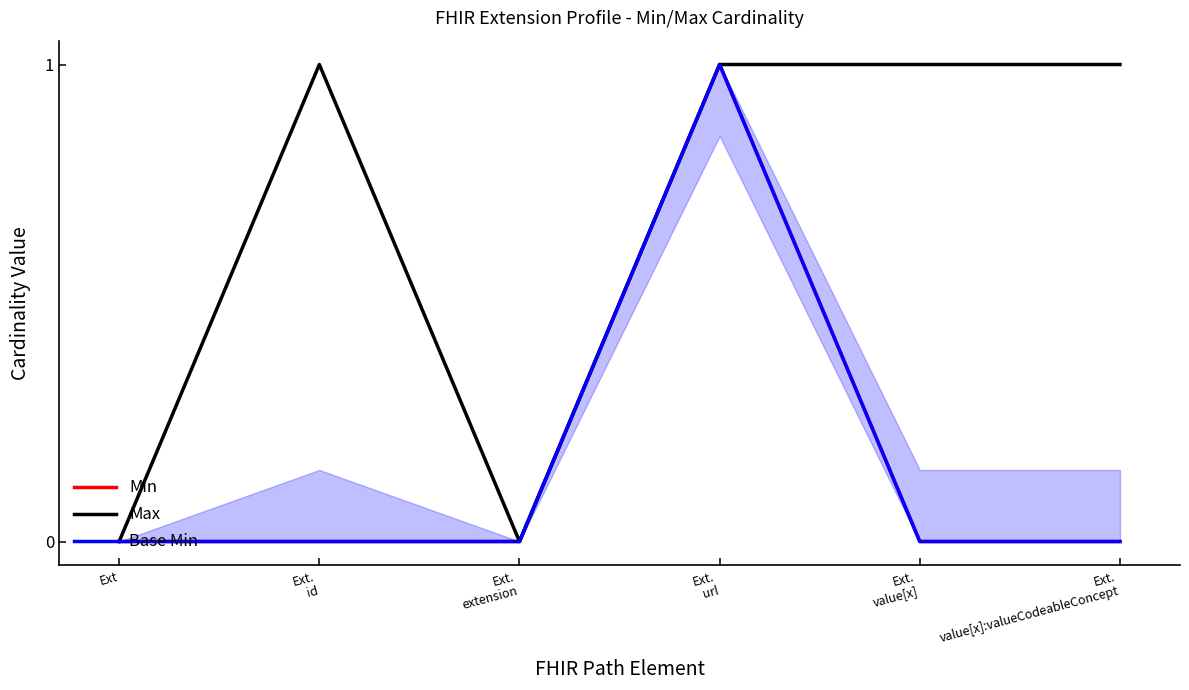

True or false: Min has more than 0 points higher than both neighbors.

True